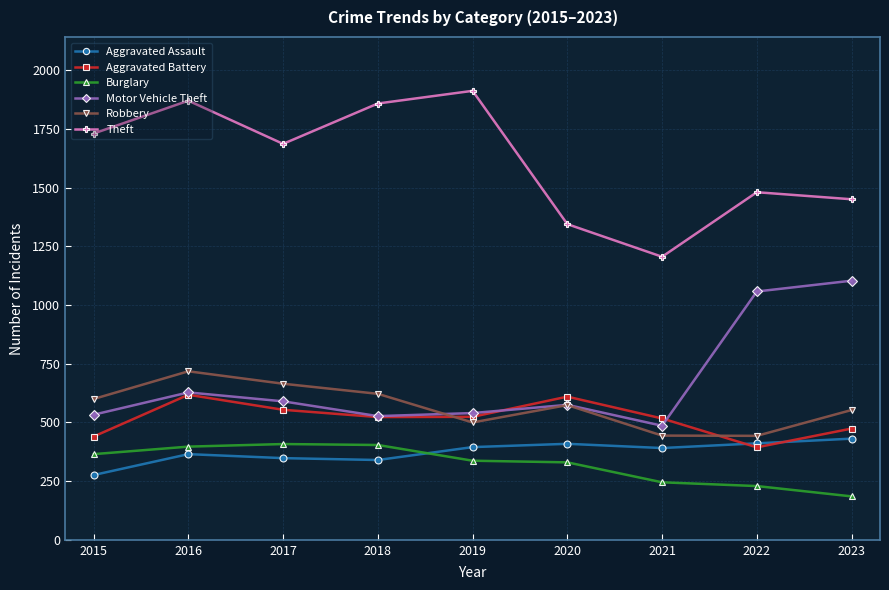

What is the minimum value for Aggravated Assault?

276